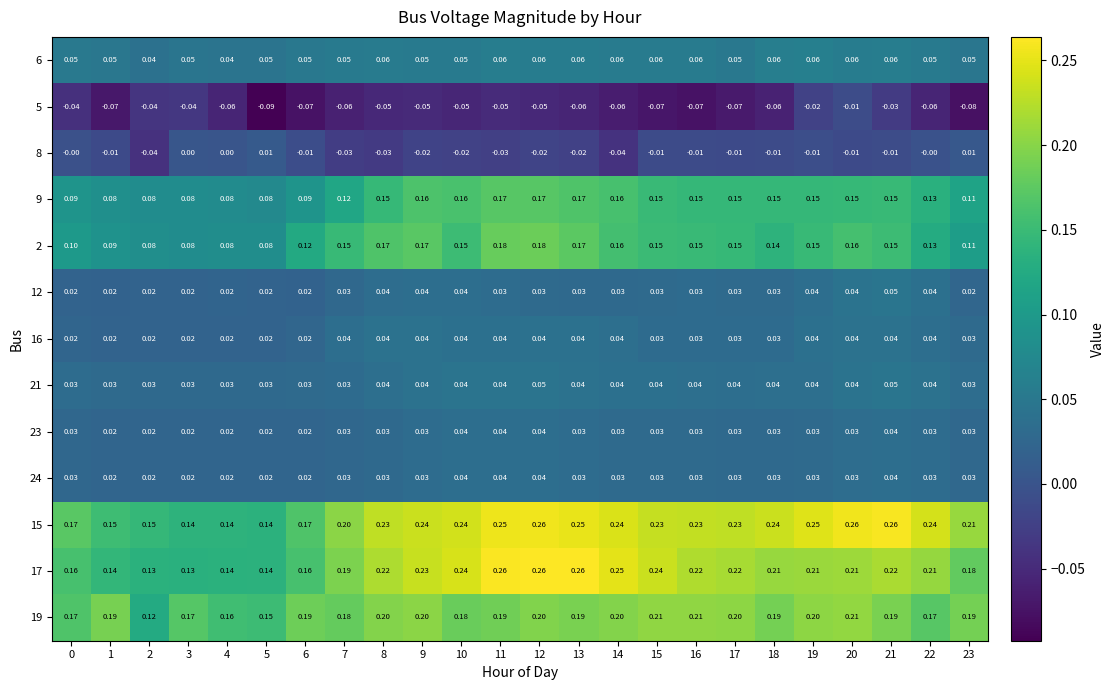

Which series has the largest range (max minus min)?

17